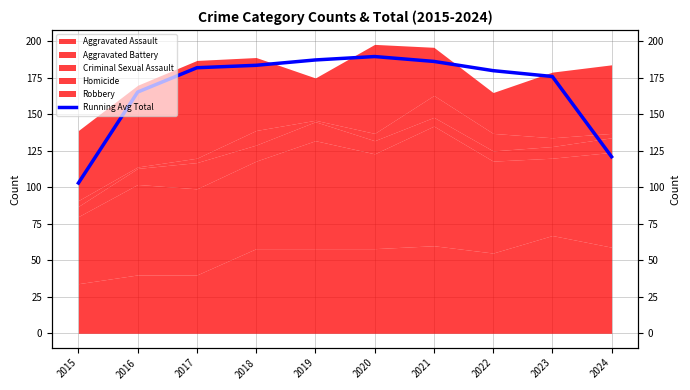

Between 2018 and 2023, which is larger?

2018